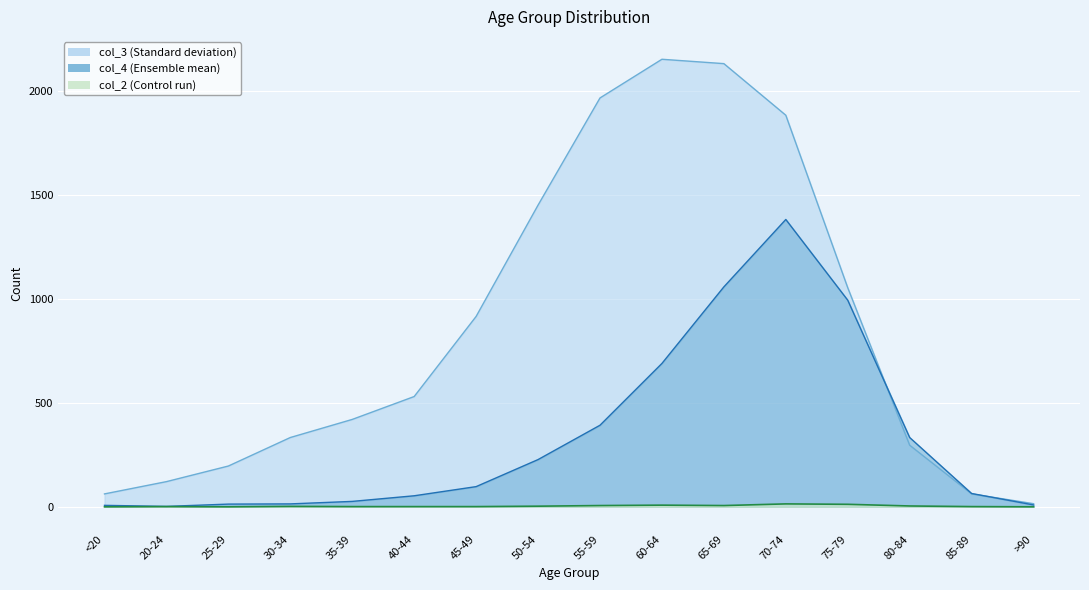

What is the sum of the col_4 values at 50-54 and 30-34?

241